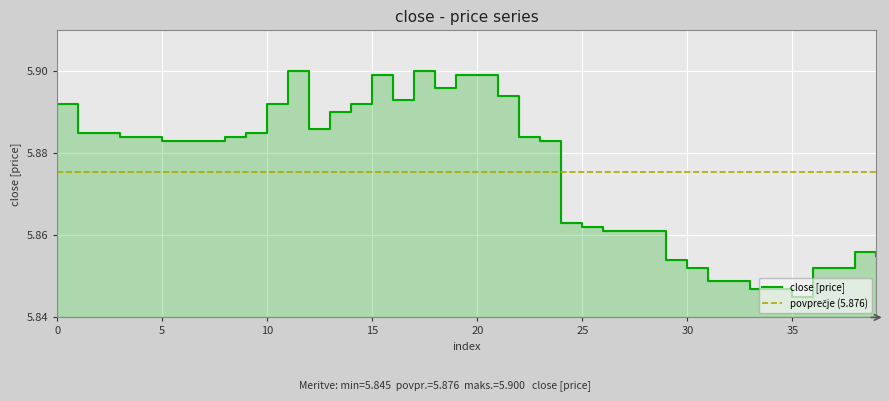

Reading left to right, list all the values displayed in this chart.

0=5.9	1=5.9	2=5.9	3=5.9	4=5.9	5=5.9	6=5.9	7=5.9	8=5.9	9=5.9	10=5.9	11=5.9	12=5.9	13=5.9	14=5.9	15=5.9	16=5.9	17=5.9	18=5.9	19=5.9	20=5.9	21=5.9	22=5.9	23=5.9	24=5.9	25=5.9	26=5.9	27=5.9	28=5.9	29=5.9	30=5.9	31=5.8	32=5.8	33=5.8	34=5.8	35=5.8	36=5.9	37=5.9	38=5.9	39=5.9